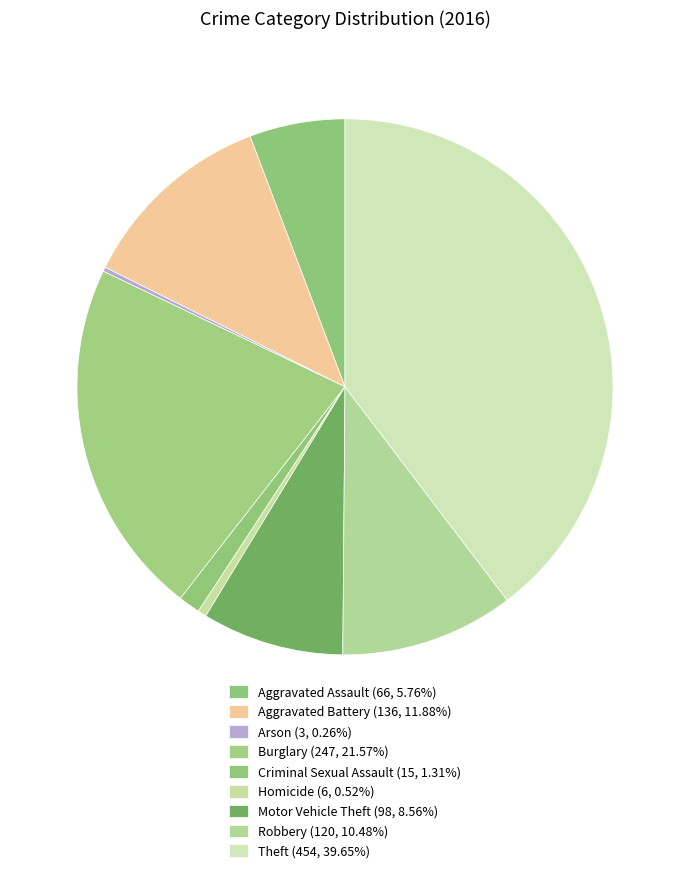

Which has a higher value, Homicide or Aggravated Assault?

Aggravated Assault